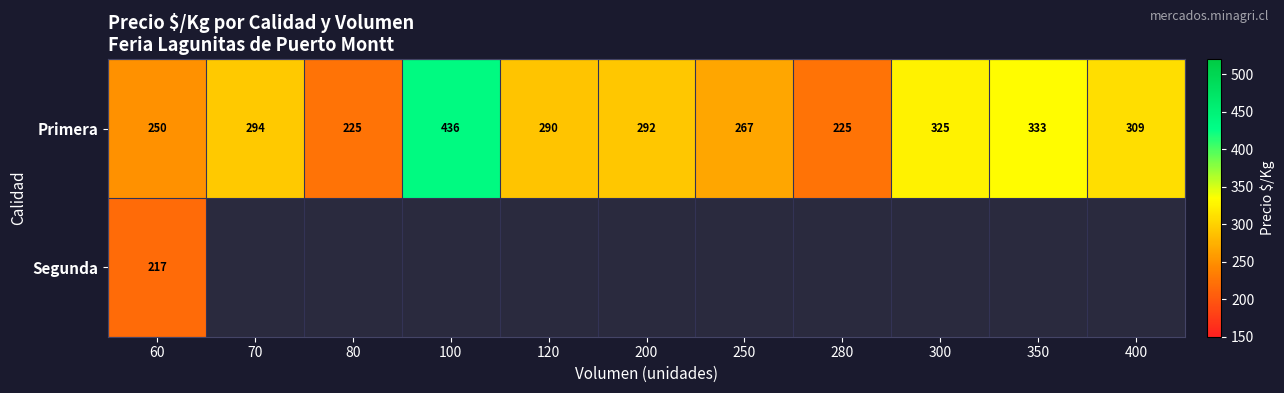

What is the difference between the highest and lowest values at 60?

33